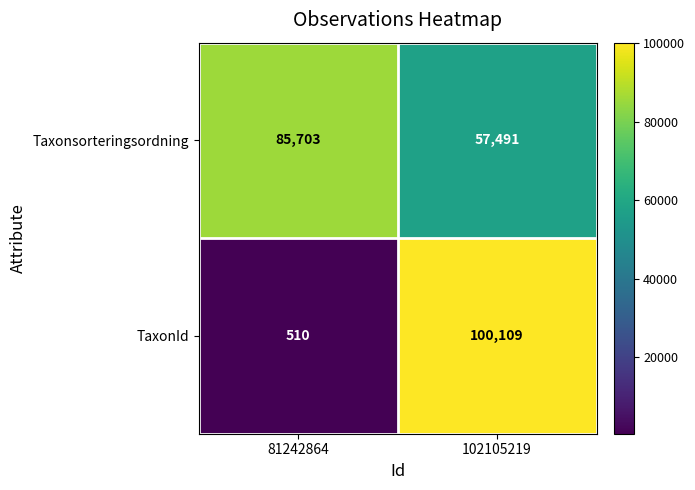

How many categories are shown in the chart?

2